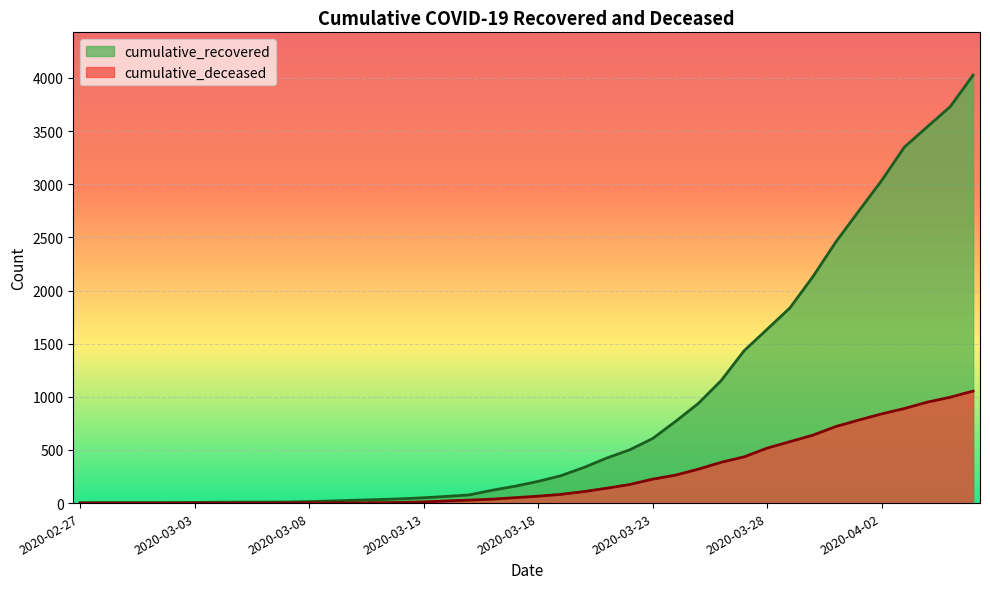

Read the cumulative_recovered value at 2020-03-18, to the nearest 50.

200